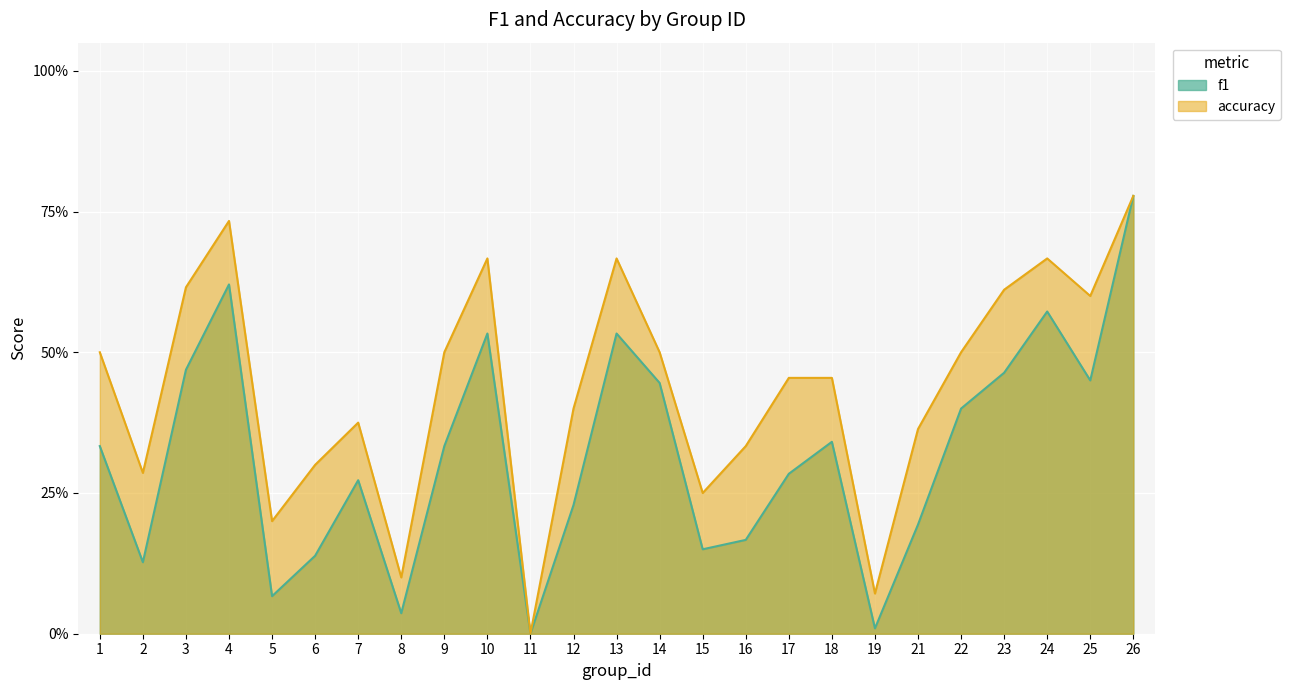

Which has a higher value, 15 or 14?

14